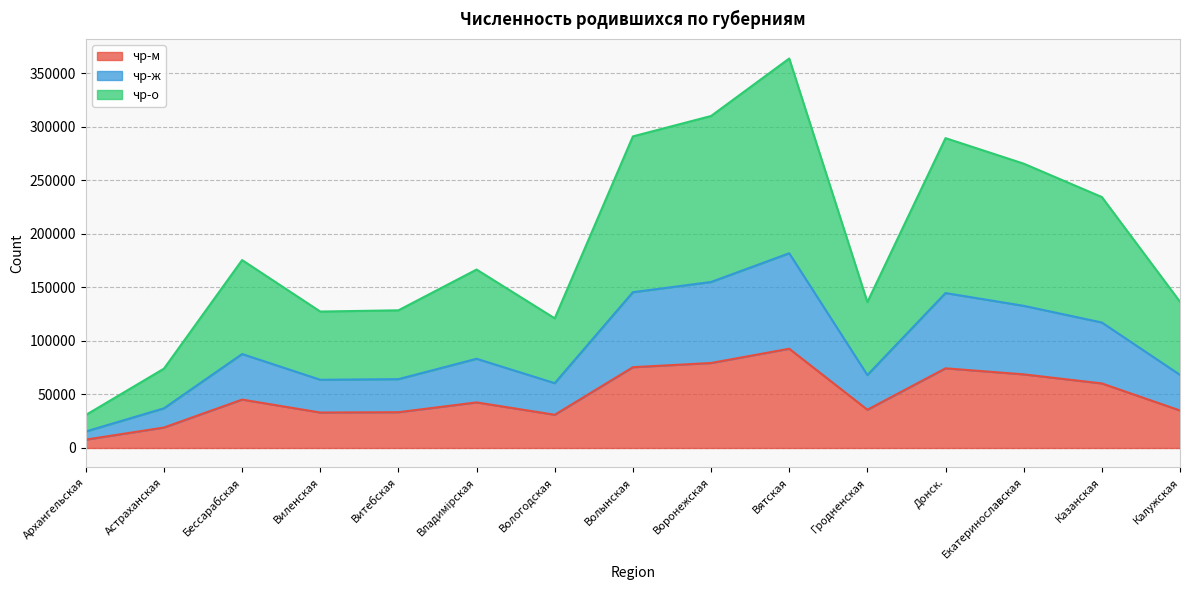

True or false: чр-ж and чр-м cross at least once.

False